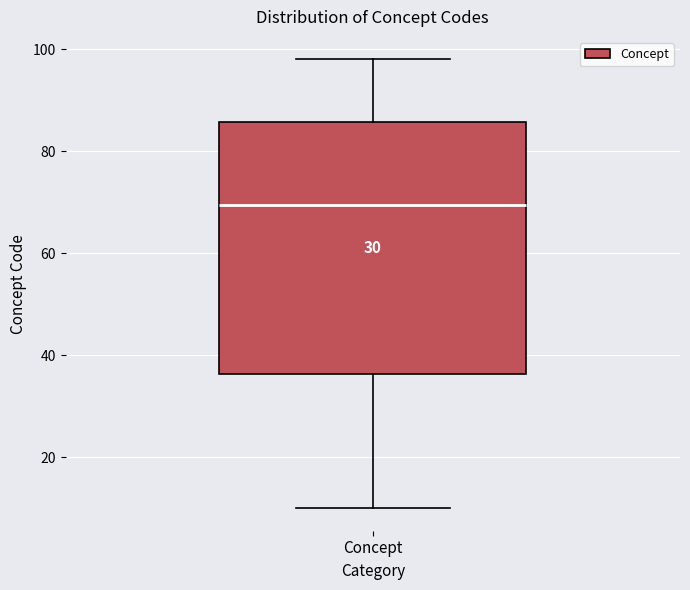

Transcribe this box plot: give where the median line is, the range the box spans, and where the two whiskers end, as read against the y-axis. The values are not printed on the chart, so give them approximately, as read against the axis.

median 70, box 36 to 86, whiskers 10 to 98